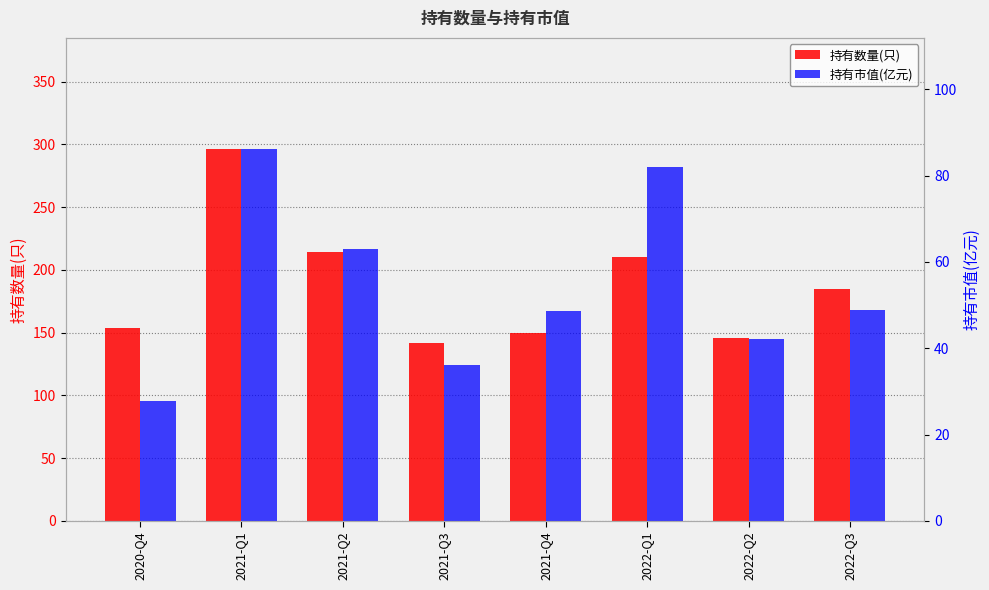

What is the sum of the 持有数量(只) values at 2022-Q2 and 2021-Q4?

296.0